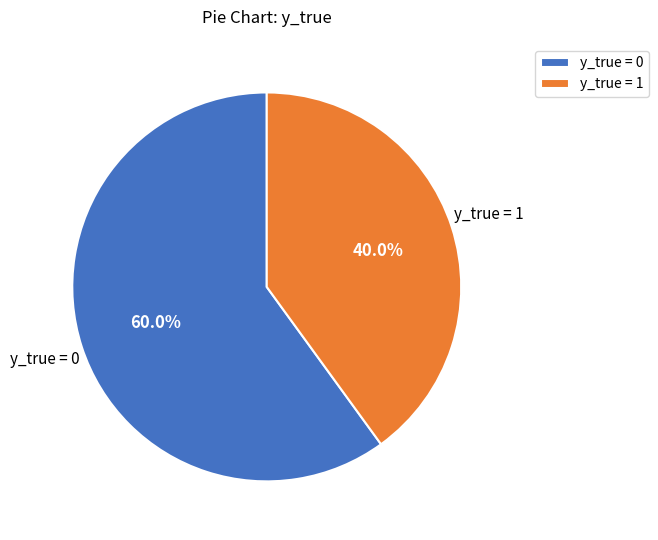

What is the ratio of the value at y_true = 0 to the value at y_true = 1?

1.5